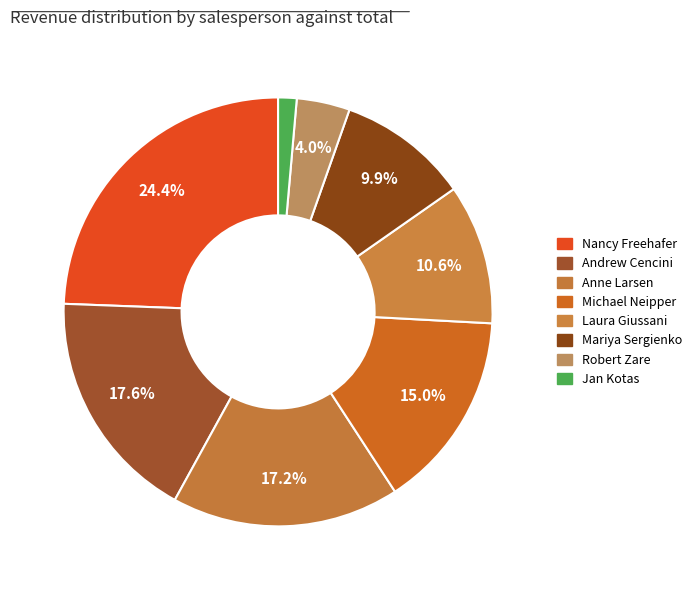

Is there any slice that represents more than half of the pie?

No